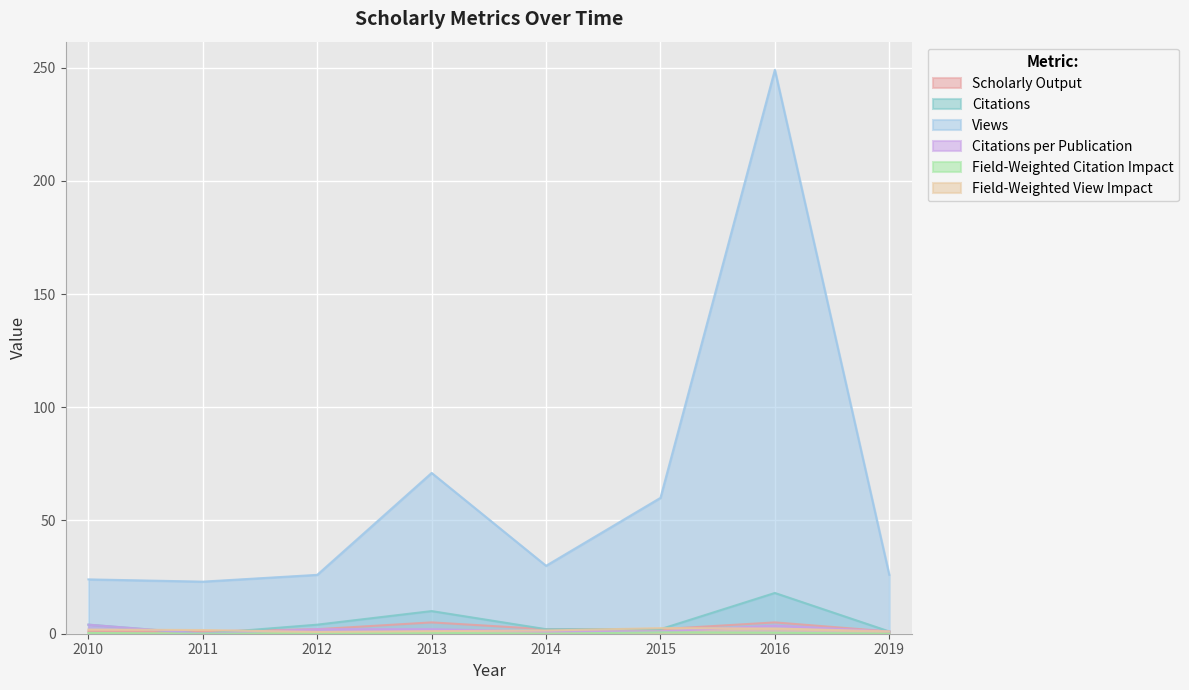

Which series has the largest total across all categories?

Views